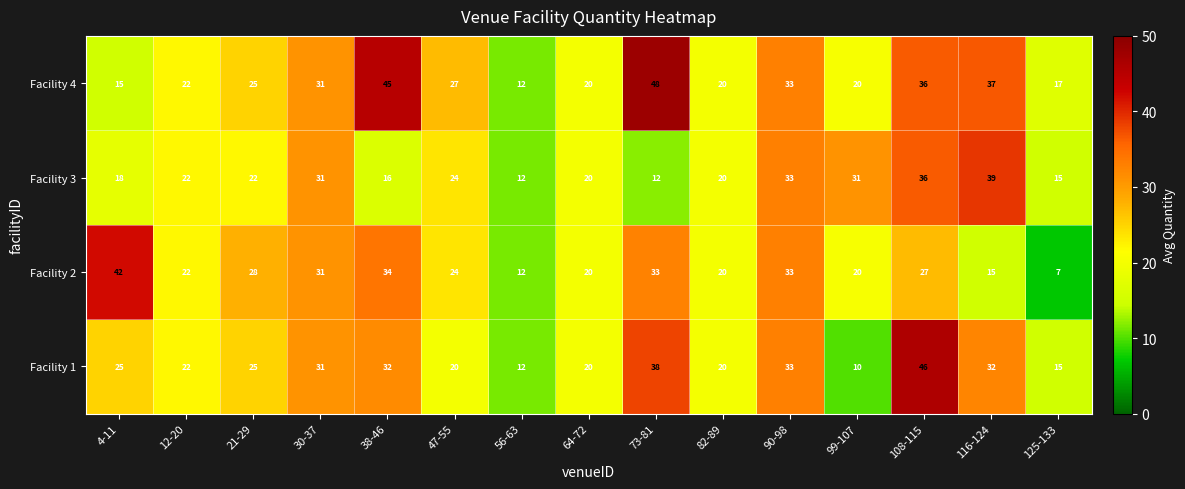

What is the approximate value of Facility 3 at 82-89, to the nearest 10?

20